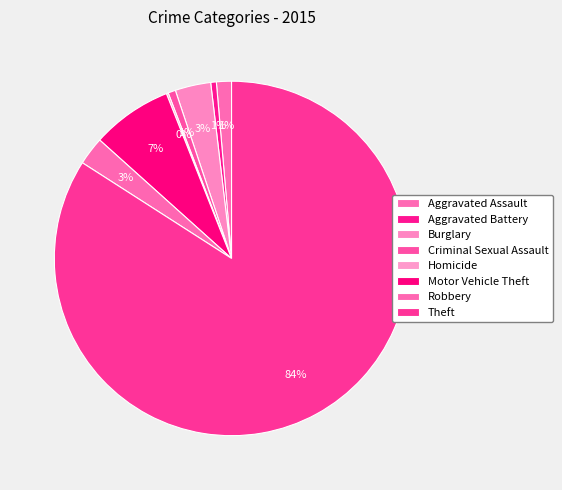

Count the number of slices in the pie.

8